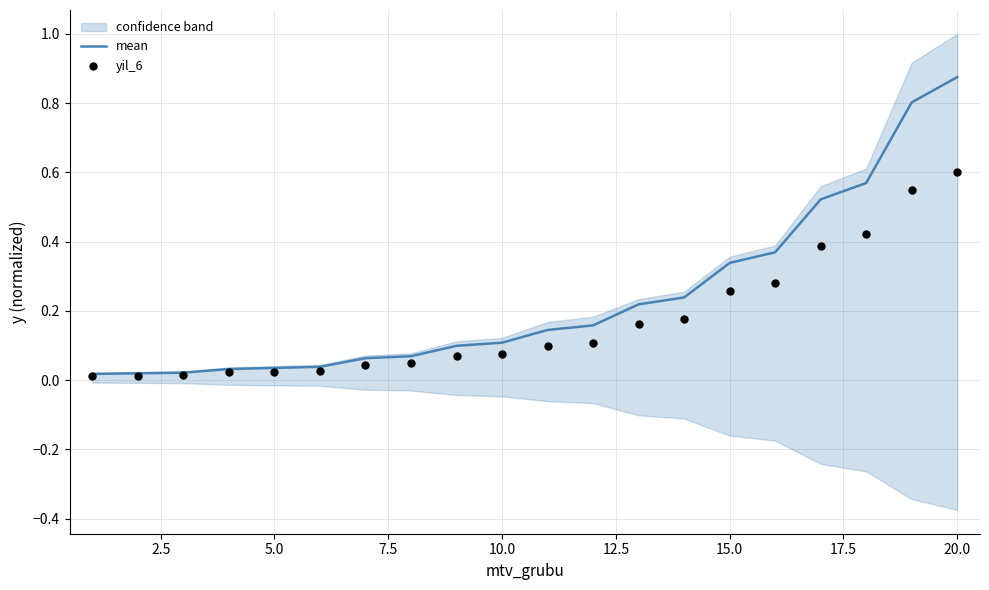

Which series contains the highest Y value?

mean